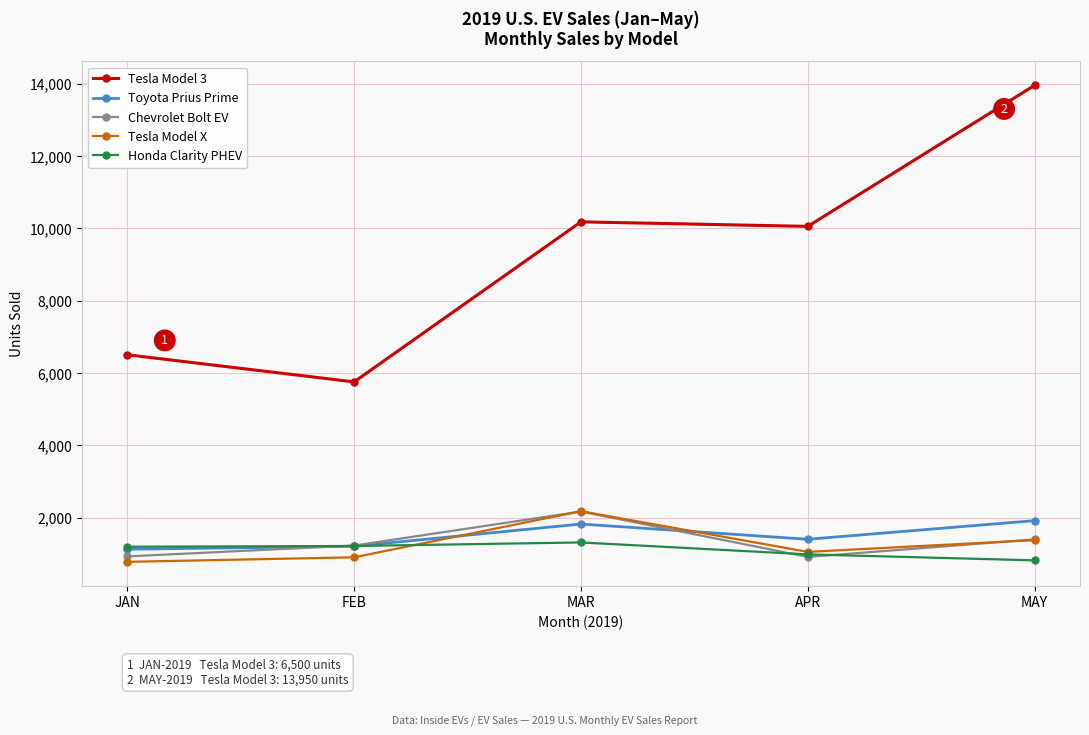

What is the label of the 5th point from the right?

JAN